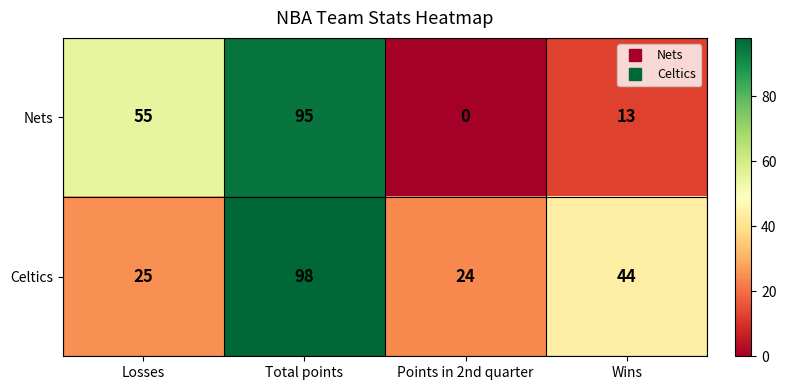

What is the difference between the highest and lowest values at Losses?

30